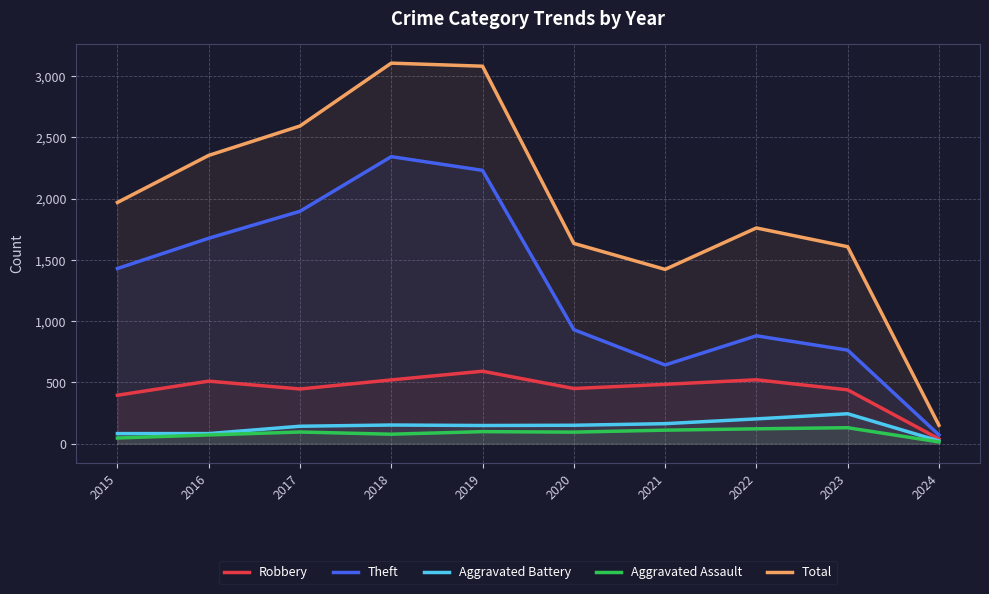

At how many categories does at least one series exceed 1760?

5